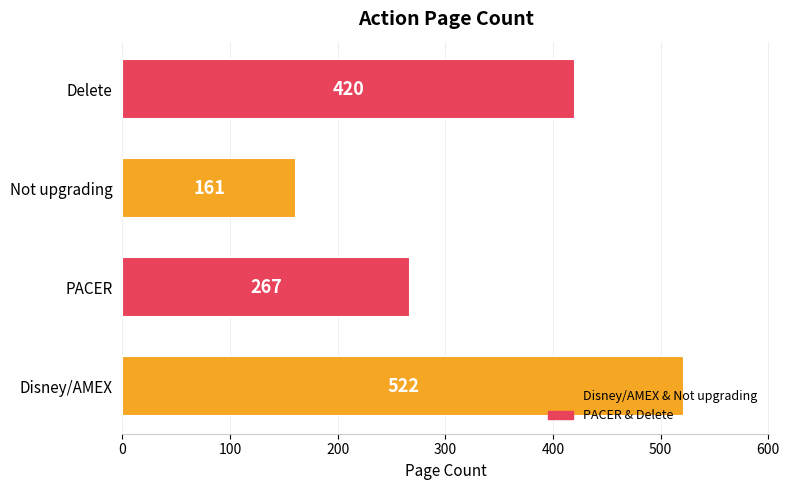

Which label corresponds to the smallest value in the chart?

Not upgrading